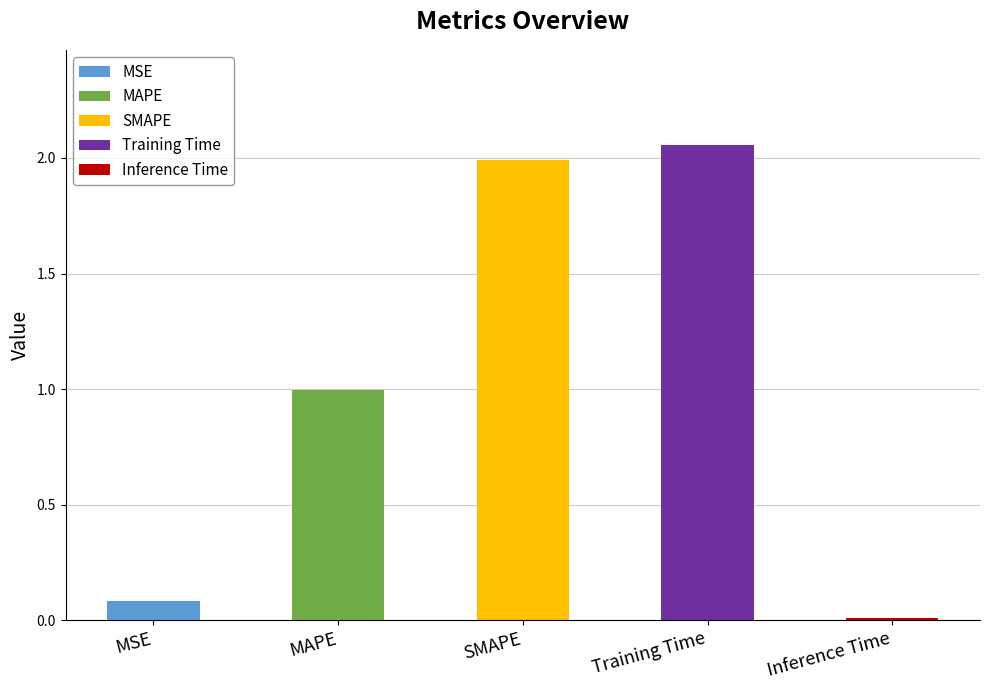

At which category does the chart reach its peak across all series?

Training Time